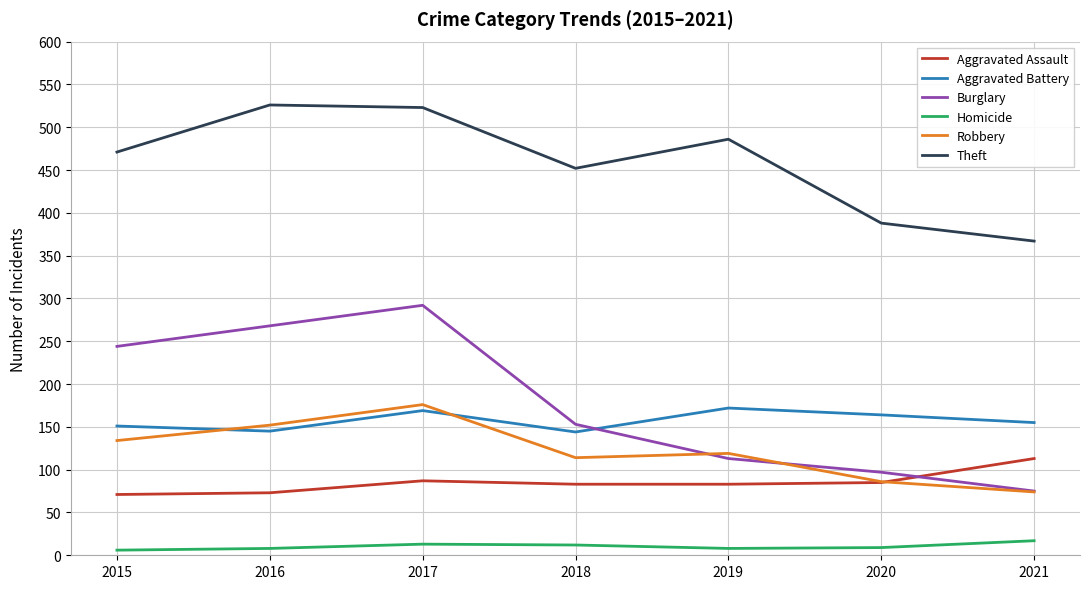

How many categories are shown in the chart?

7